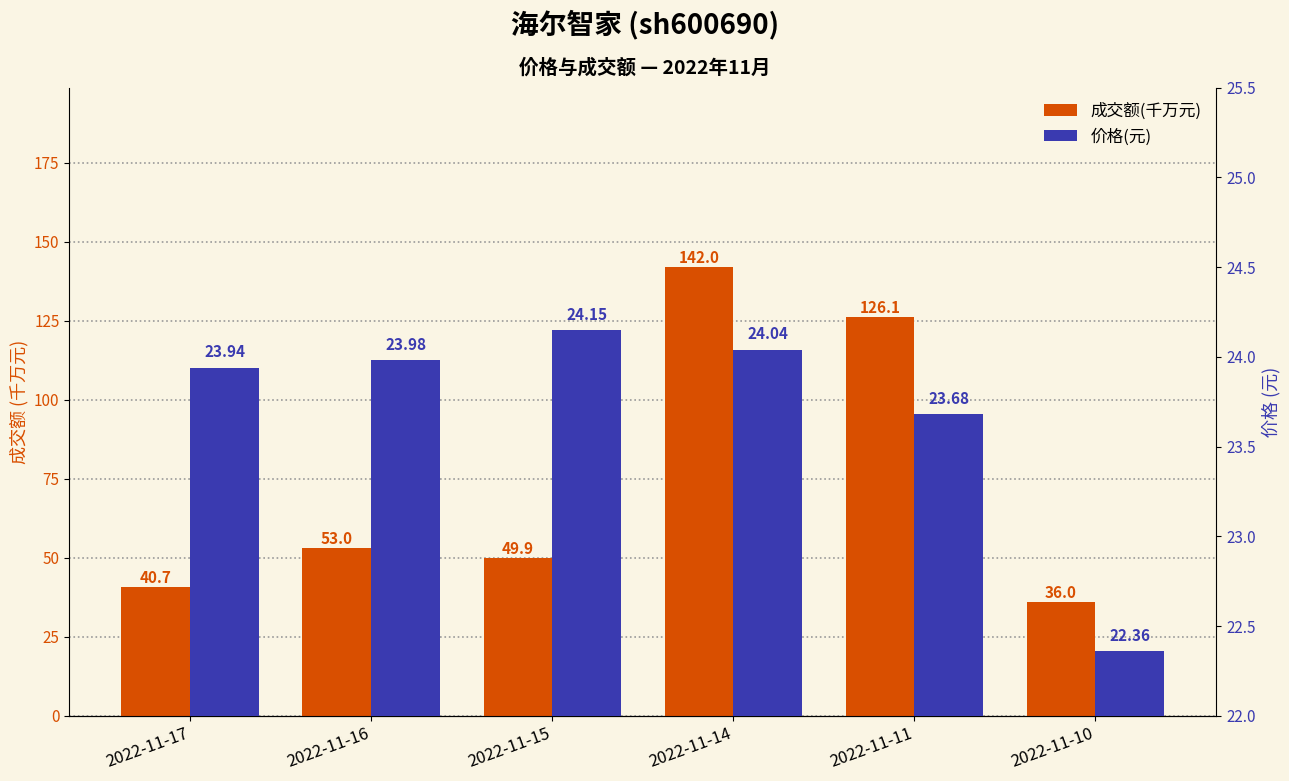

Which series has the largest total across all categories?

成交额(千万元)